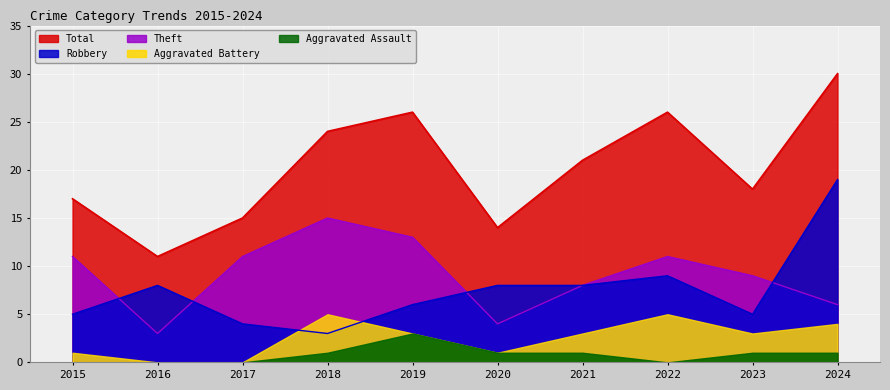

At which category is the sum across all series the highest?

2024